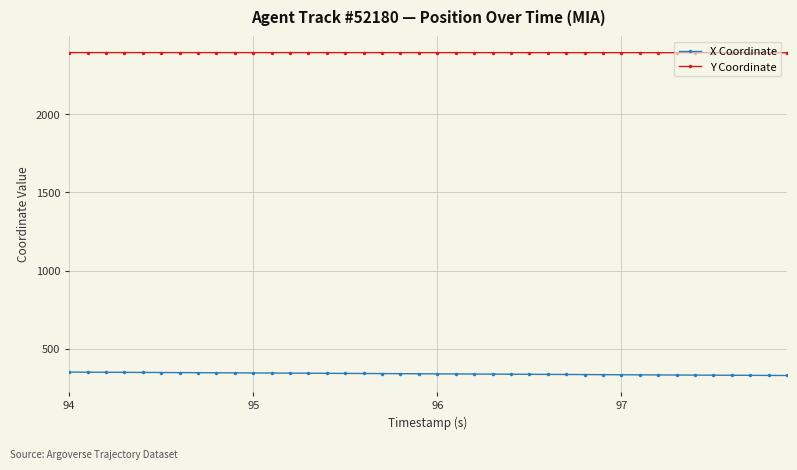

Which series has the largest total across all categories?

Y Coordinate